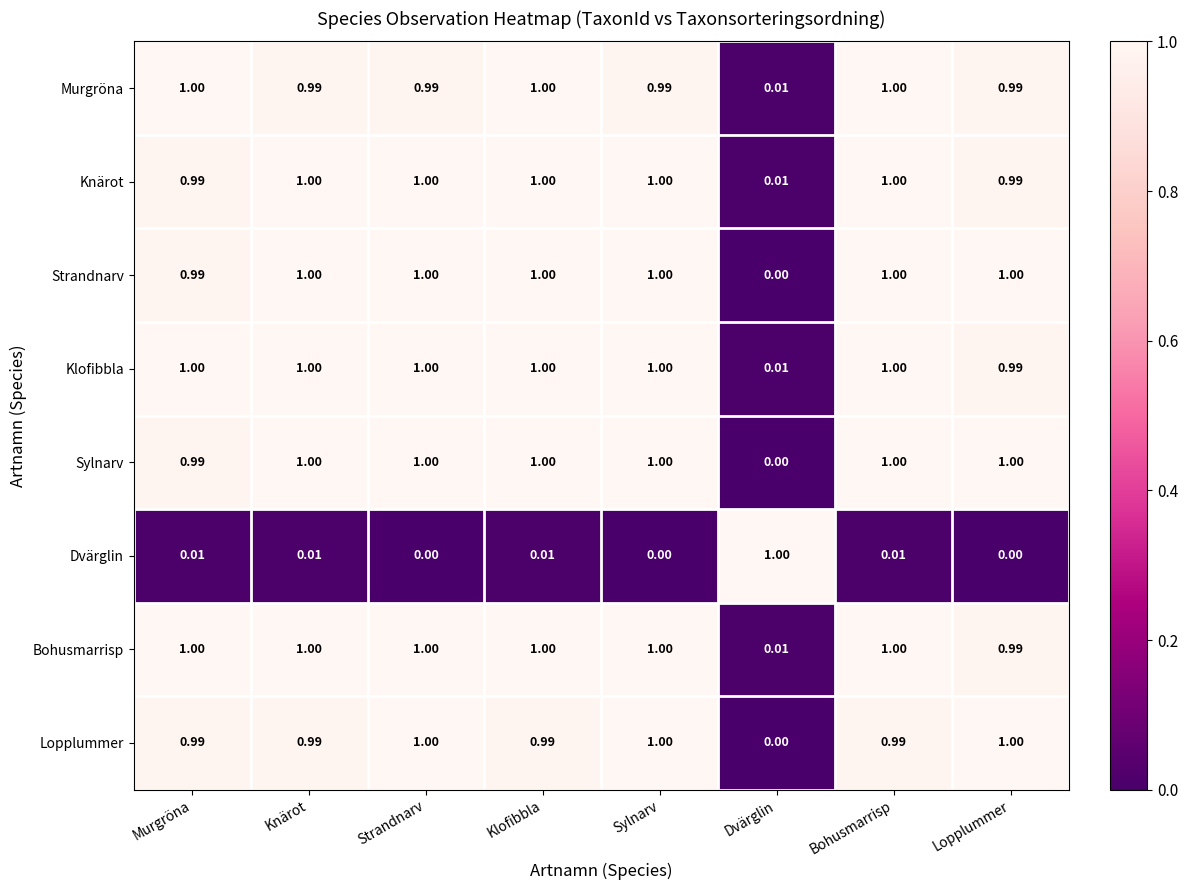

Where is Strandnarv nearest to the value 0?

Dvärglin